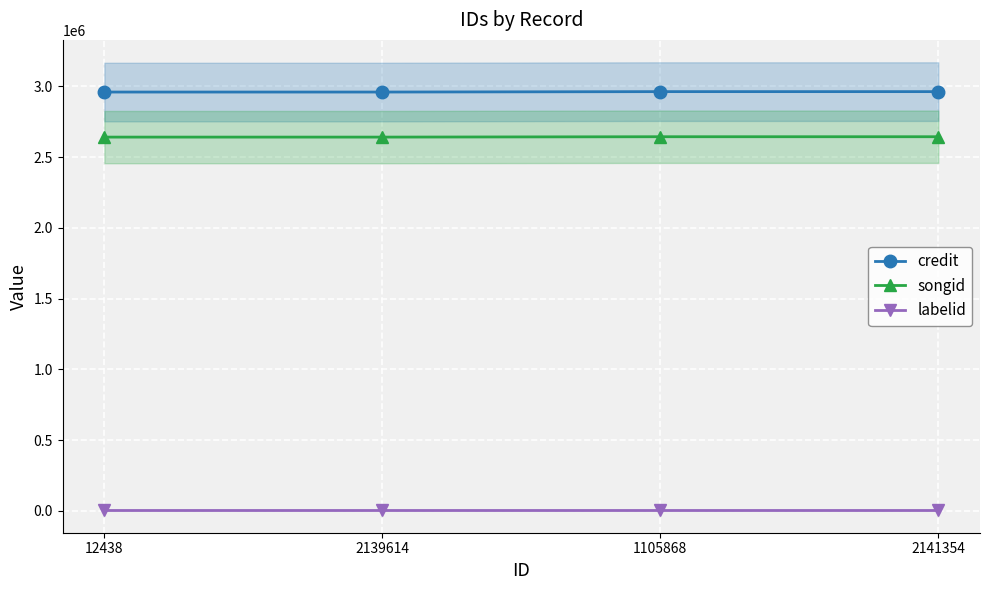

At how many categories does at least one series exceed 64543?

4